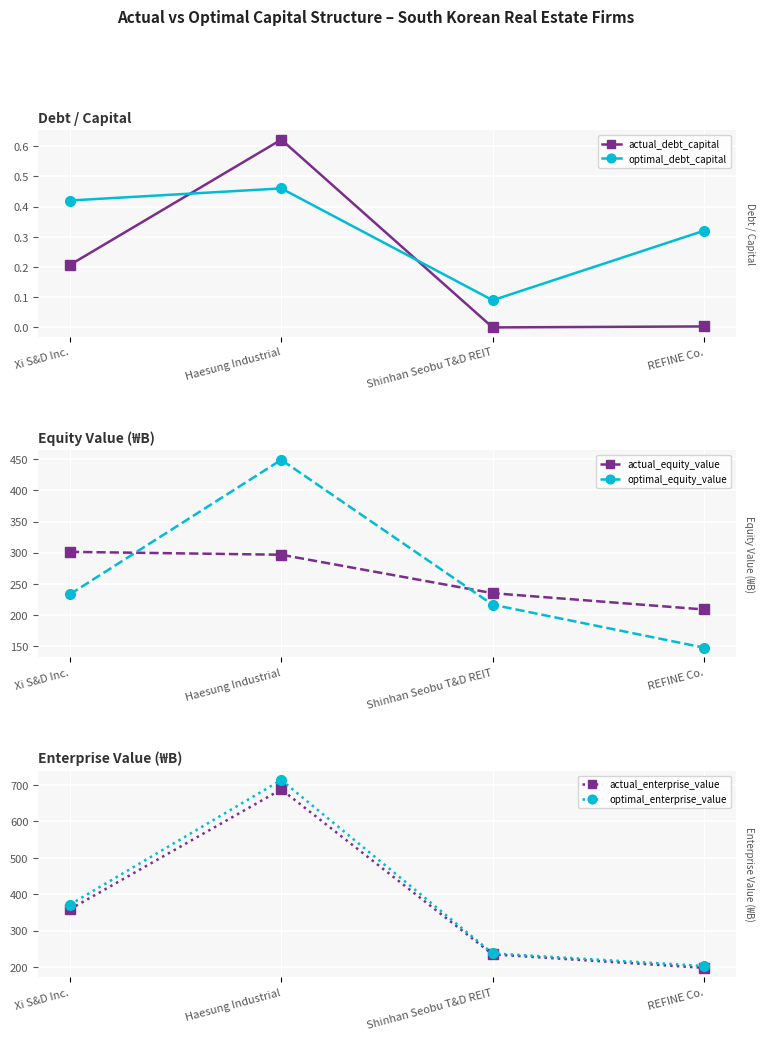

How many lines are shown in the chart?

6